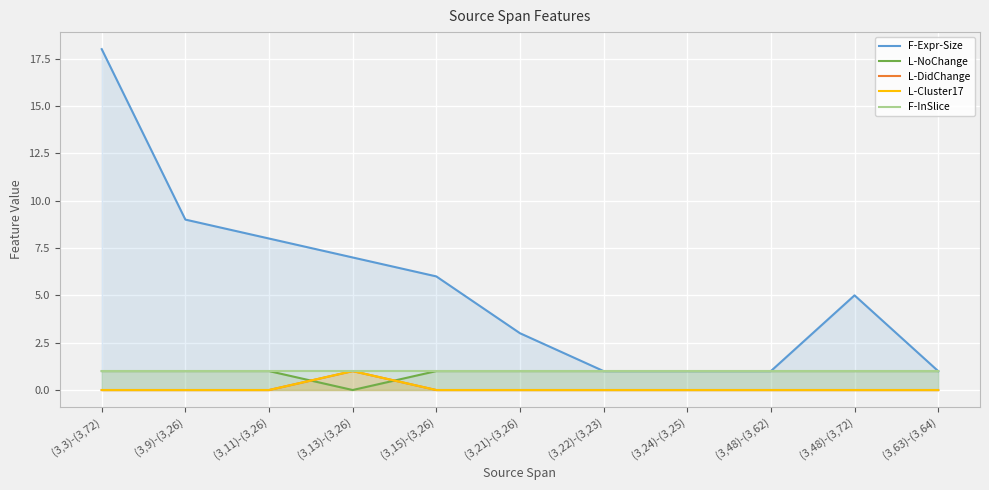

How many values in L-NoChange are above zero?

10